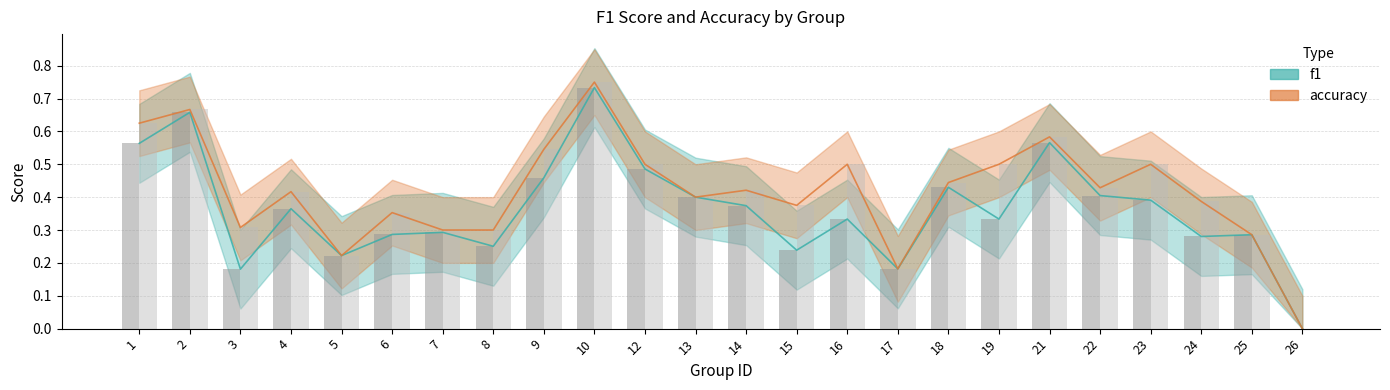

The f1_line series shows 0.2 at 17. True or false?

True